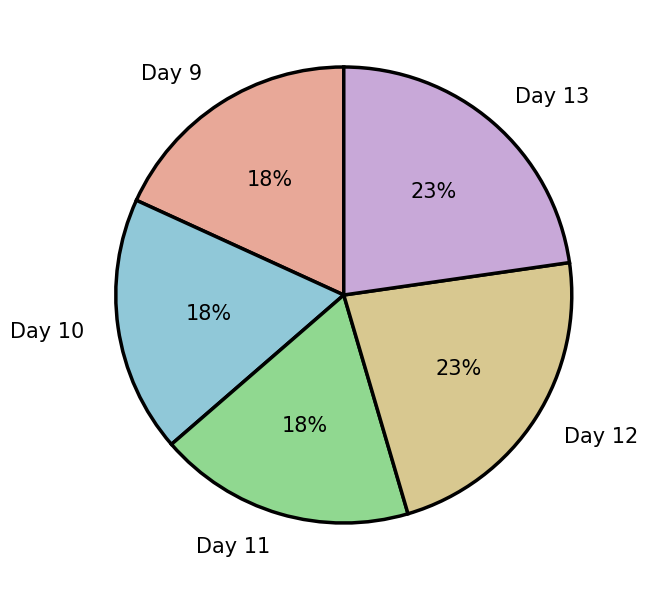

Between Day 11 and Day 13, which is larger?

Day 13